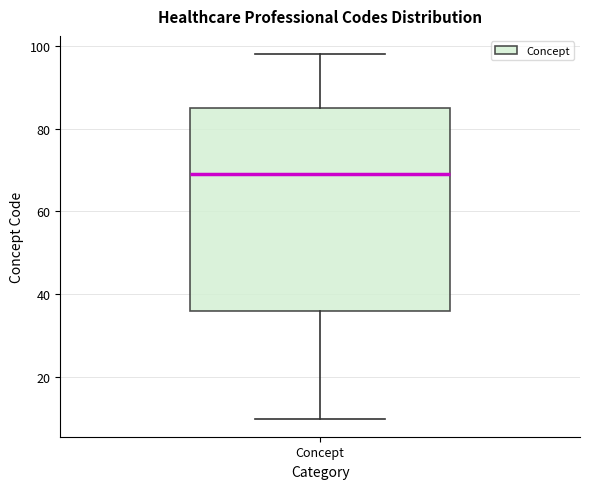

Transcribe this box plot: give where the median line is, the range the box spans, and where the two whiskers end, as read against the y-axis. The values are not printed on the chart, so give them approximately, as read against the axis.

median 70, box 36 to 86, whiskers 10 to 98